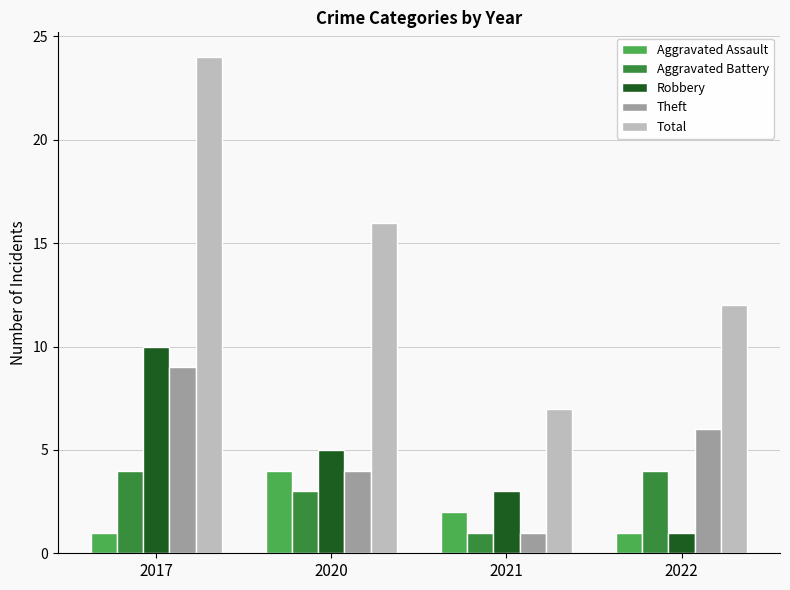

The Robbery series shows 10 at 2017. True or false?

True